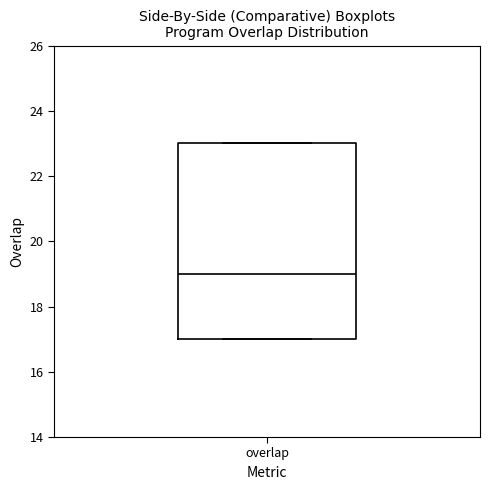

Where is the lower edge of the box for overlap on the y-axis? The values are not printed on the chart, so give them approximately, as read against the axis.

17